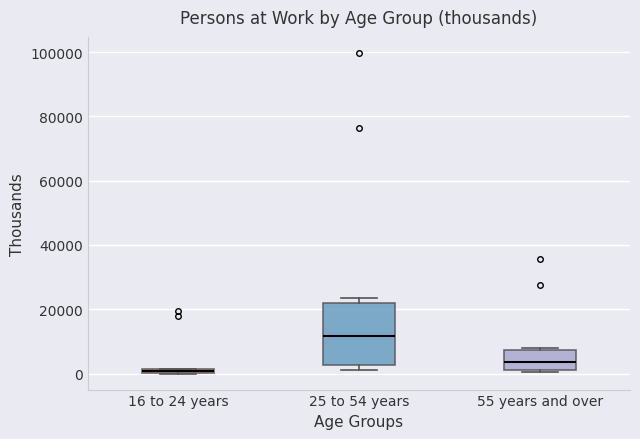

Where is the upper edge of the box for 16 to 24 years on the y-axis? The values are not printed on the chart, so give them approximately, as read against the axis.

2000